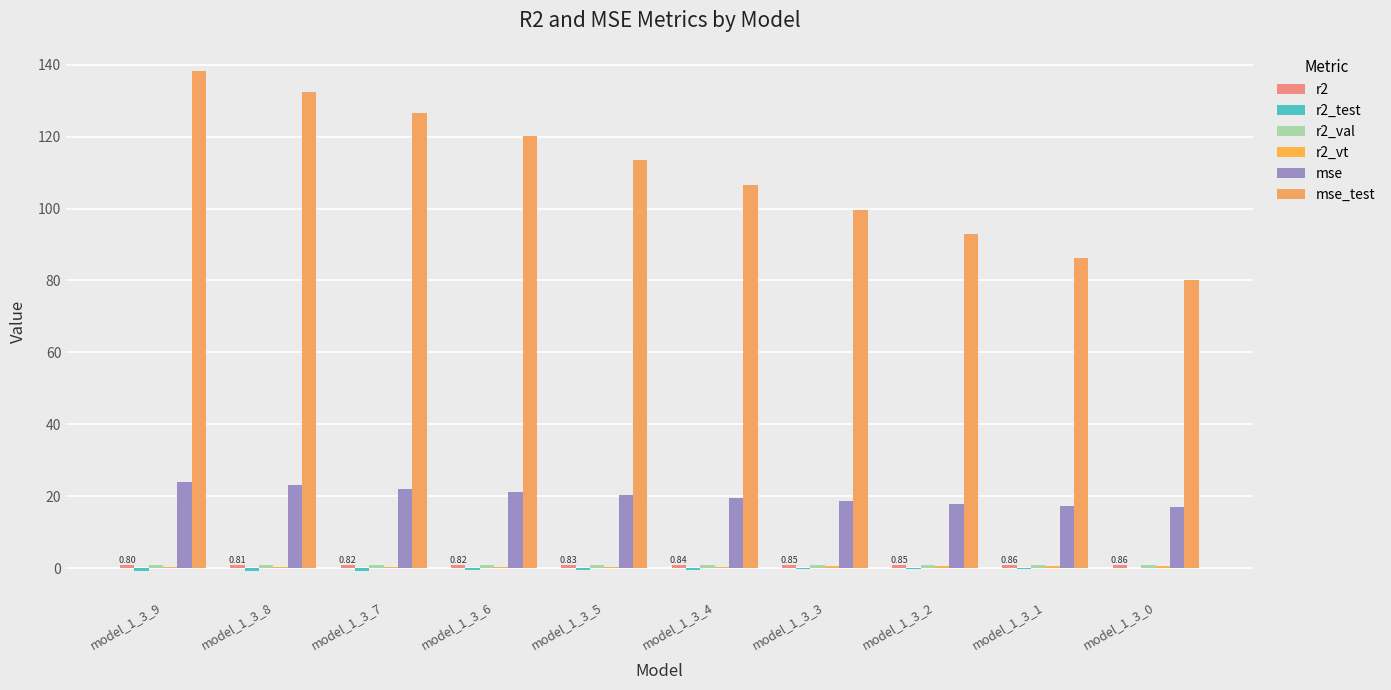

Count the number of categories in the chart.

10